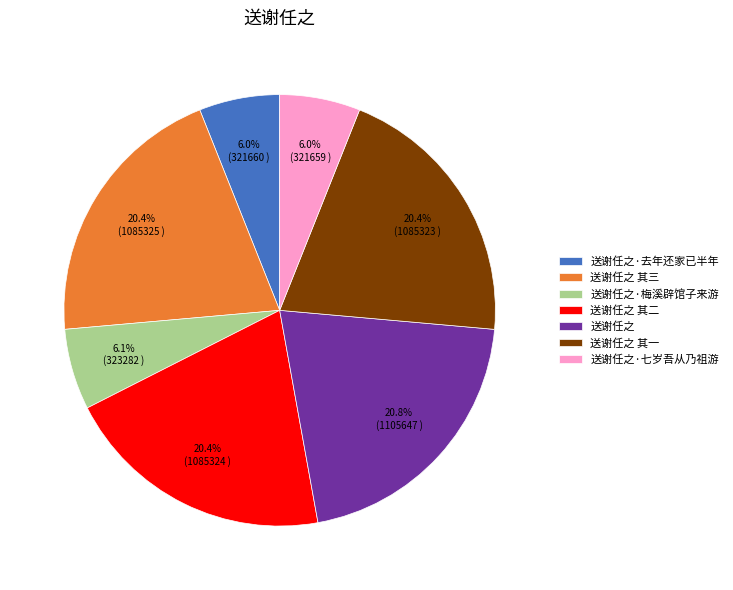

To the nearest percent, what portion does 送谢任之 其一 represent?

20%